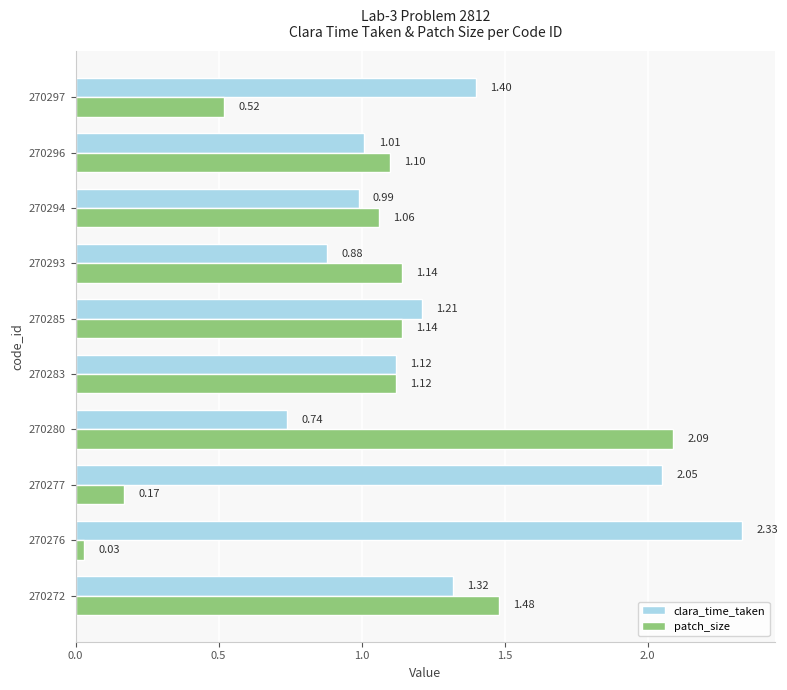

Between 270280 and 270294, which series saw the biggest shift?

patch_size